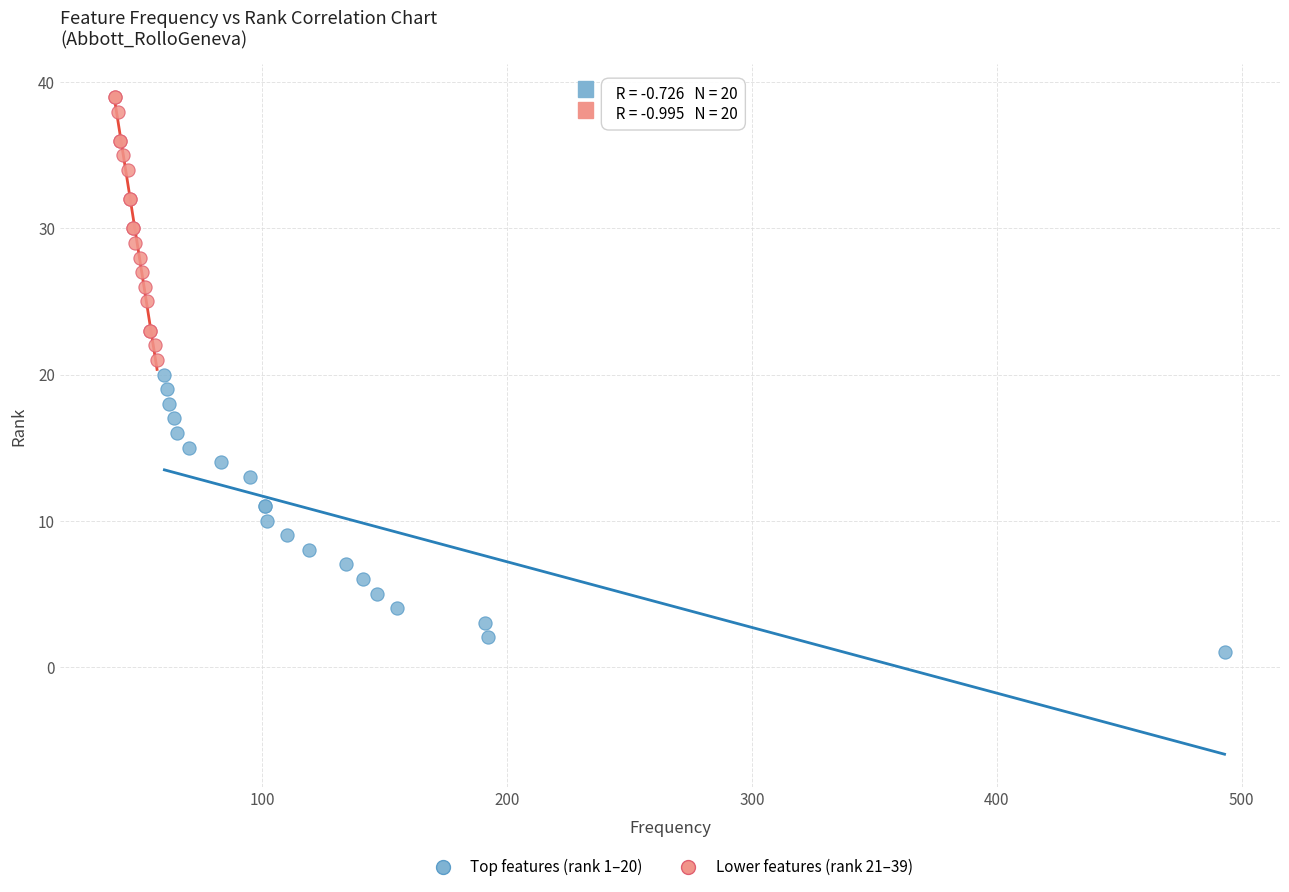

Which series contains the highest Y value?

Lower features (rank 21–39)